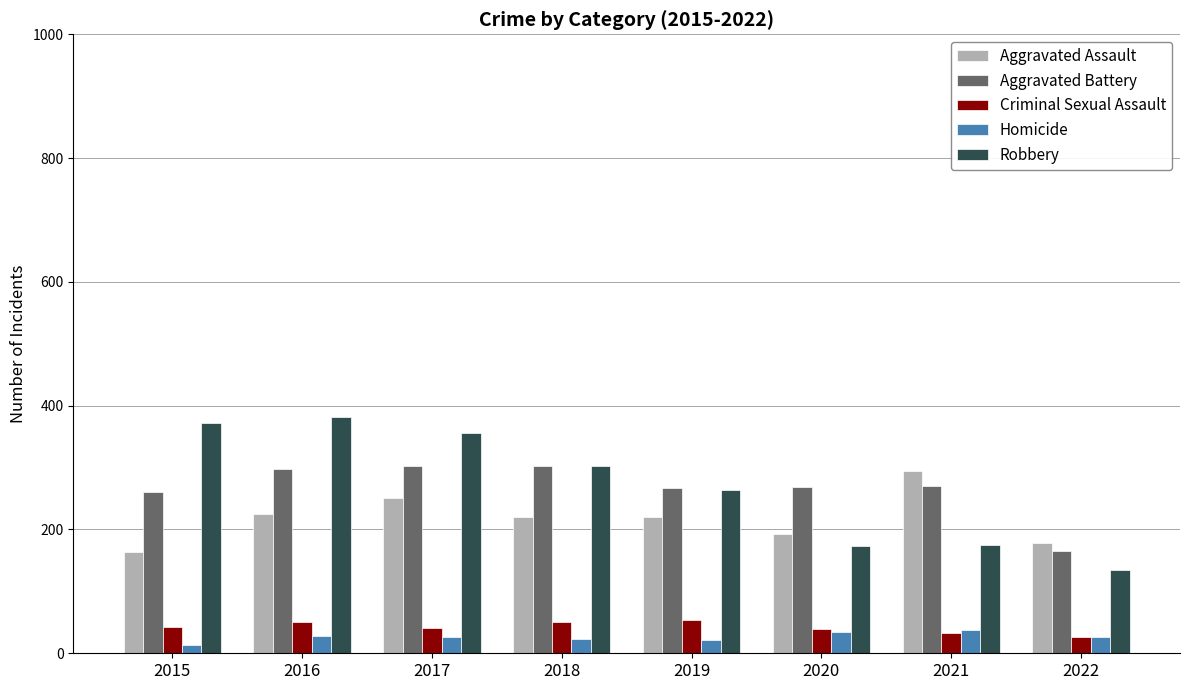

What is the maximum value shown in the chart?

381